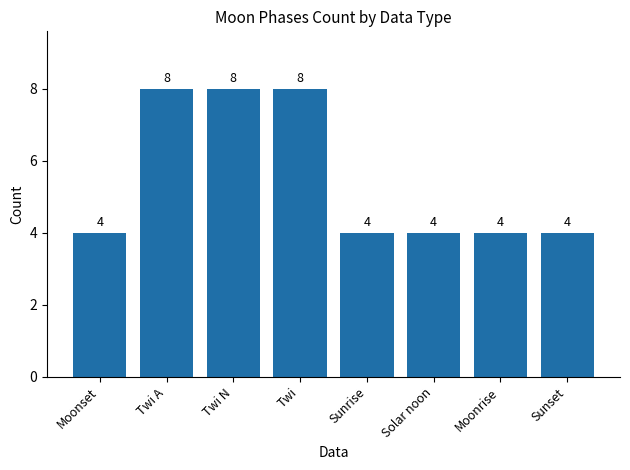

What is the maximum value shown in the chart?

8